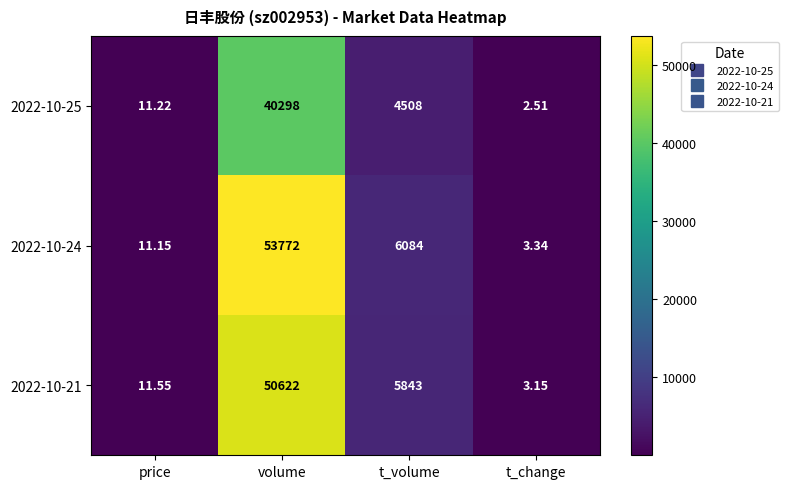

Rank the categories by 2022-10-25 value from highest to lowest.

volume, t_volume, price, t_change